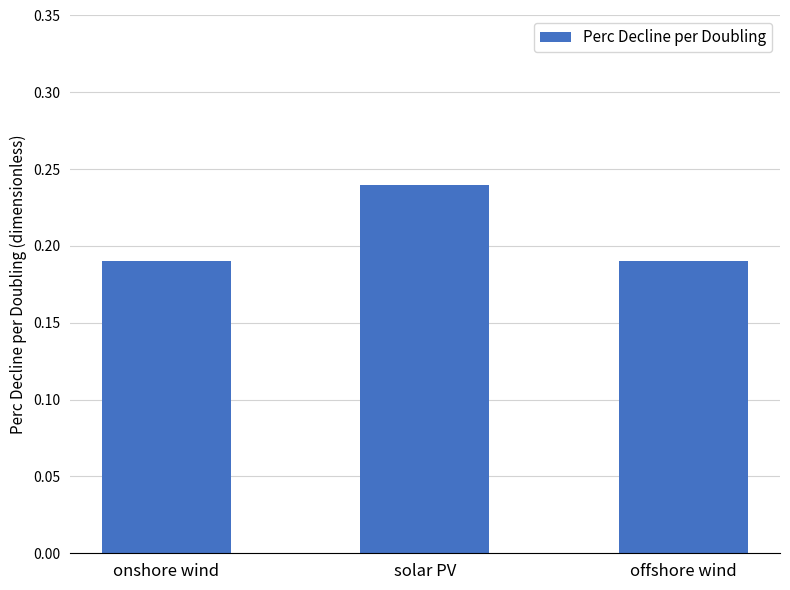

What is the sum of the values at onshore wind and solar PV?

0.4